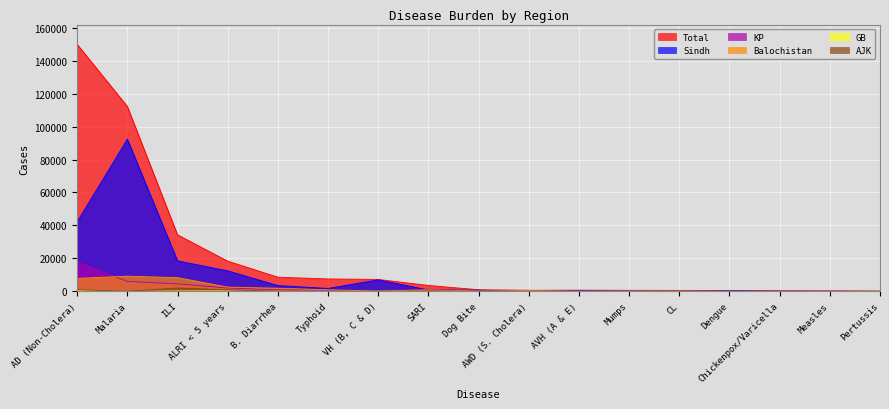

At which category is the sum across all series the highest?

Malaria